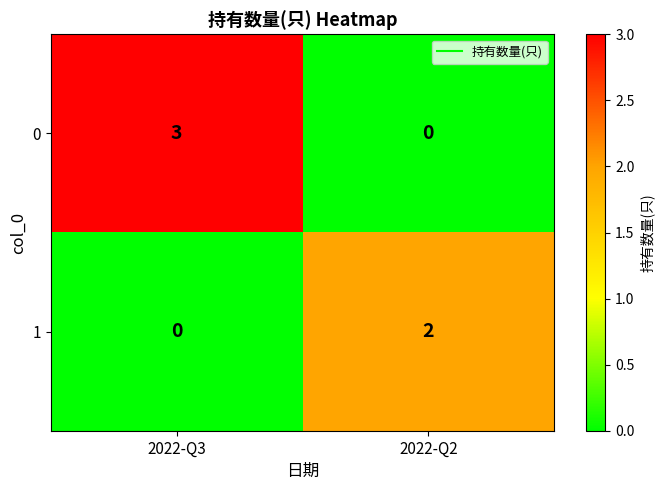

The 0 series shows 0 at 2022-Q2. True or false?

True